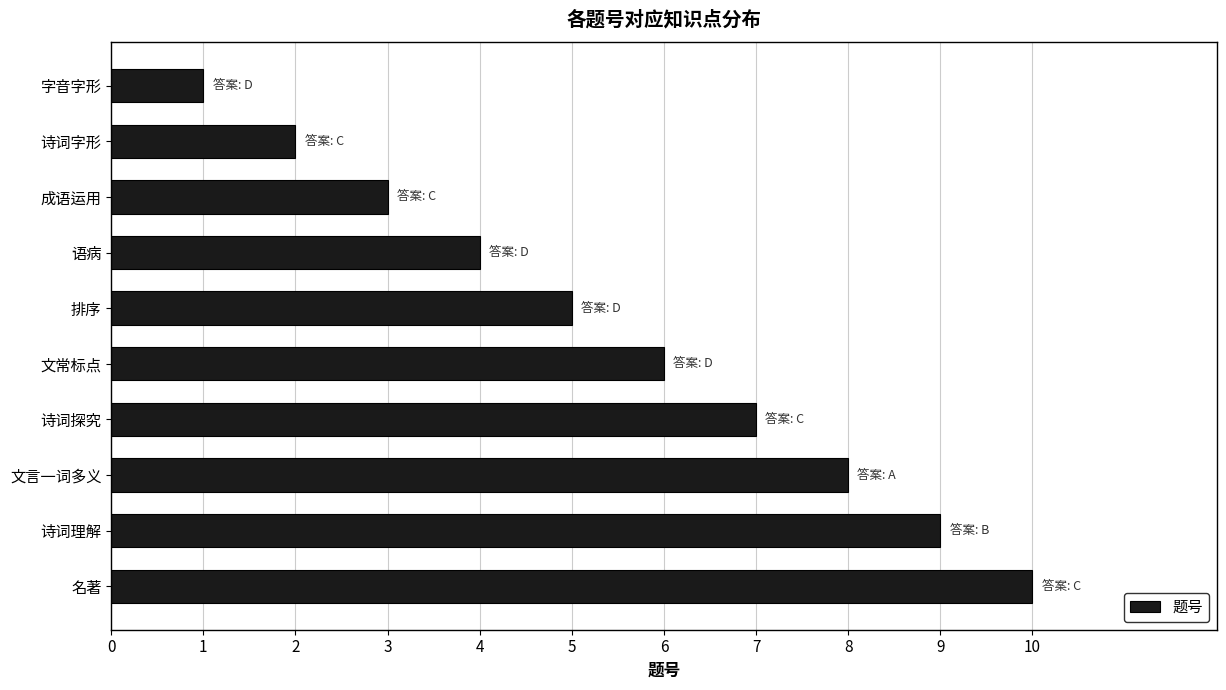

List the labels in order of value, largest first.

名著, 诗词理解, 文言一词多义, 诗词探究, 文常标点, 排序, 语病, 成语运用, 诗词字形, 字音字形